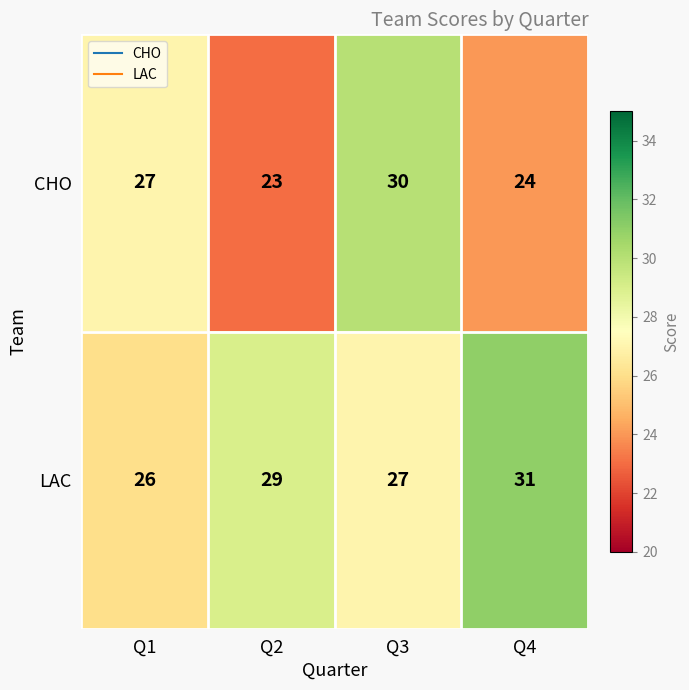

Is it true that CHO equals 7 at Q1?

False